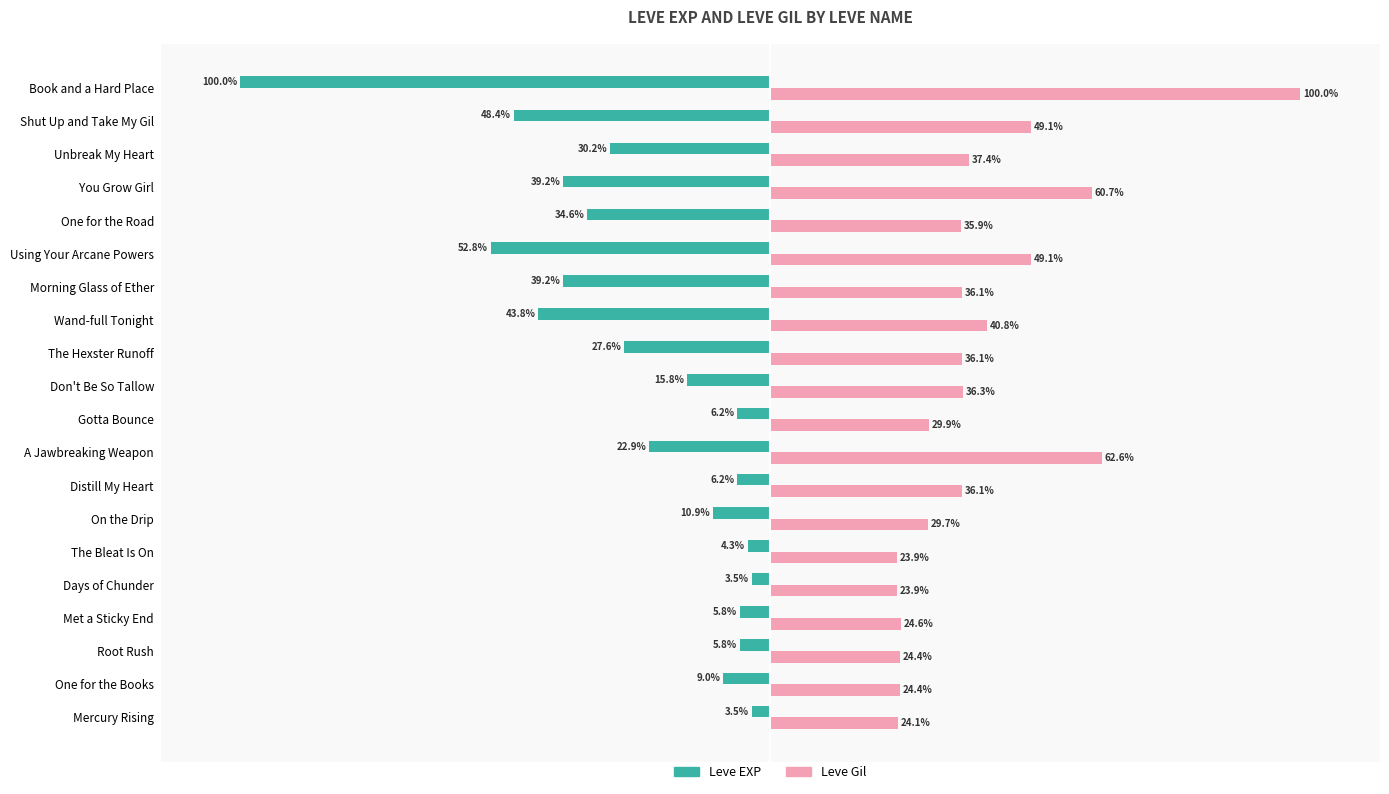

Which series has the widest spread of values?

Leve EXP